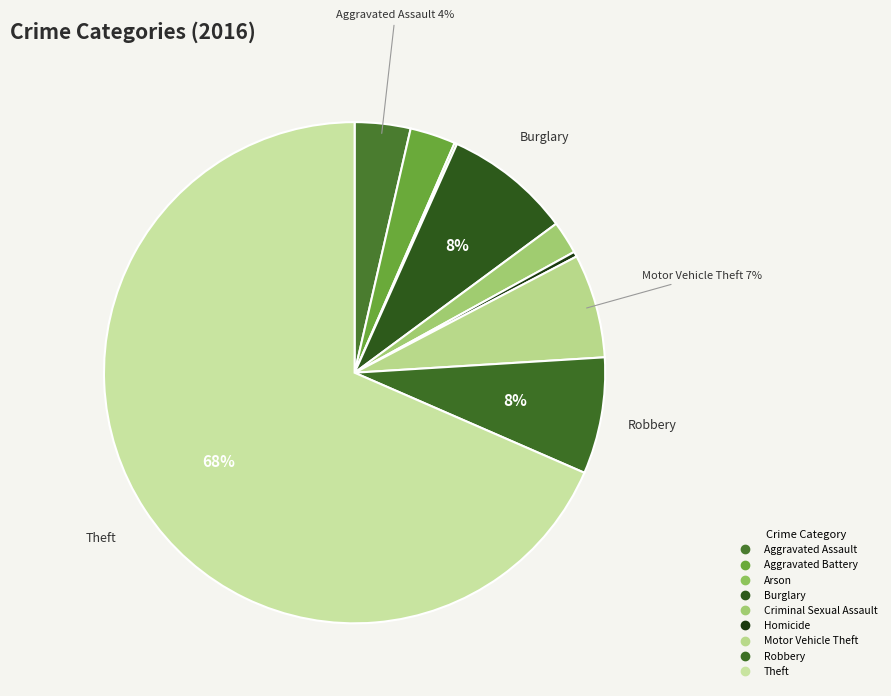

To the nearest percent, what percentage of the pie is Theft?

68%